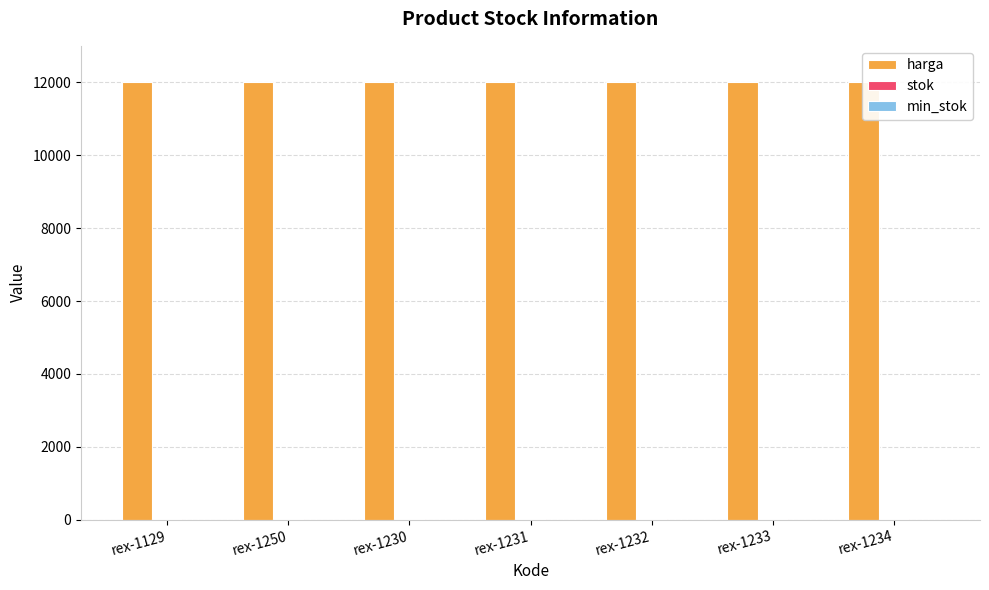

At which category is the sum across all series the highest?

rex-1129